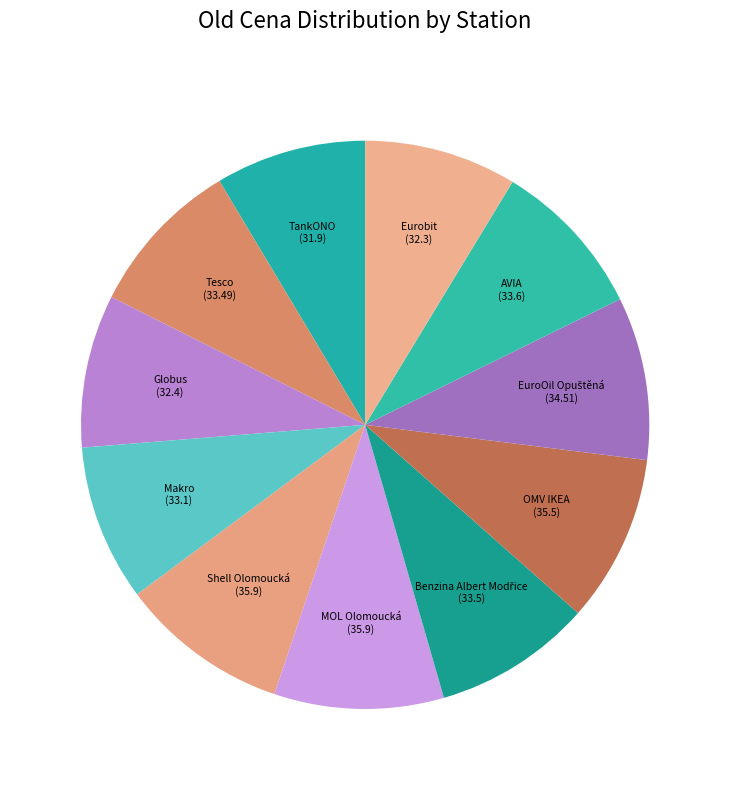

Is the sum of TankONO and Eurobit greater than half?

No